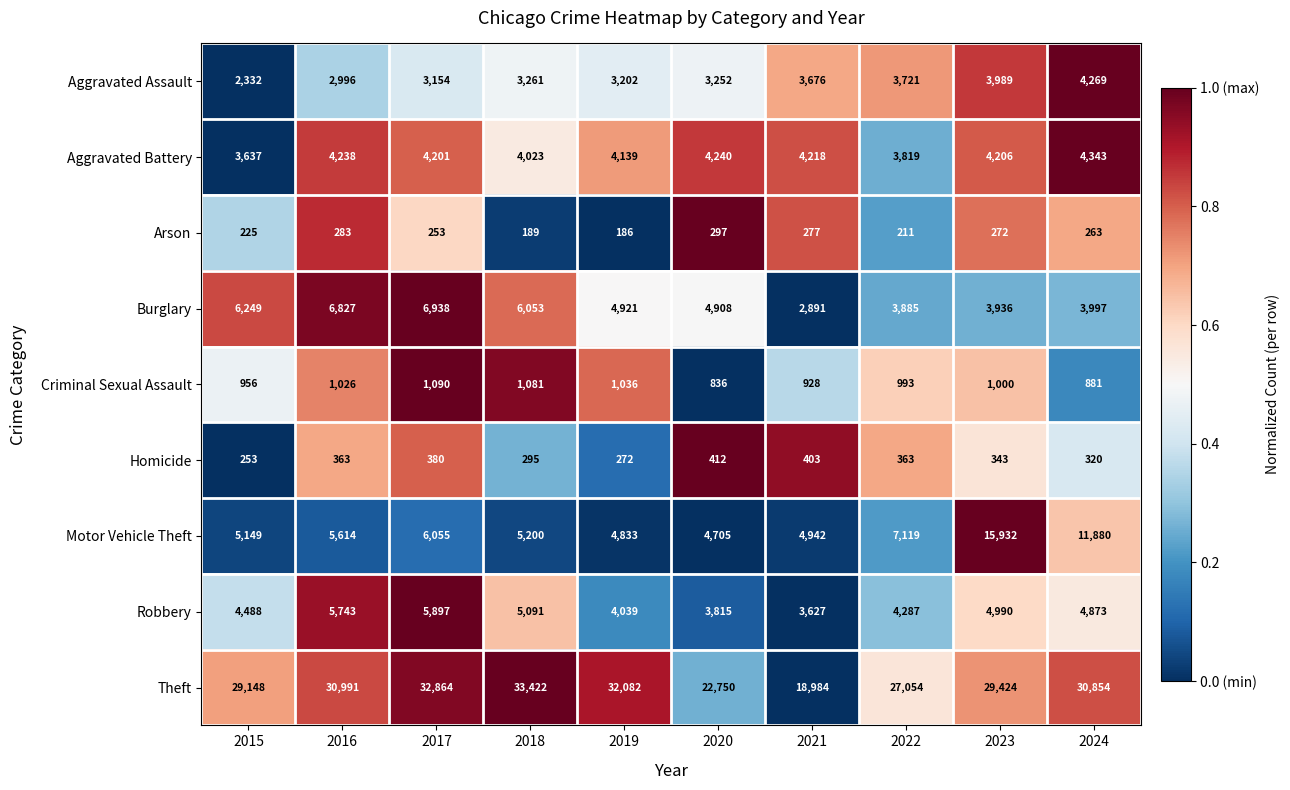

At which label does Robbery first exceed 4873?

2016